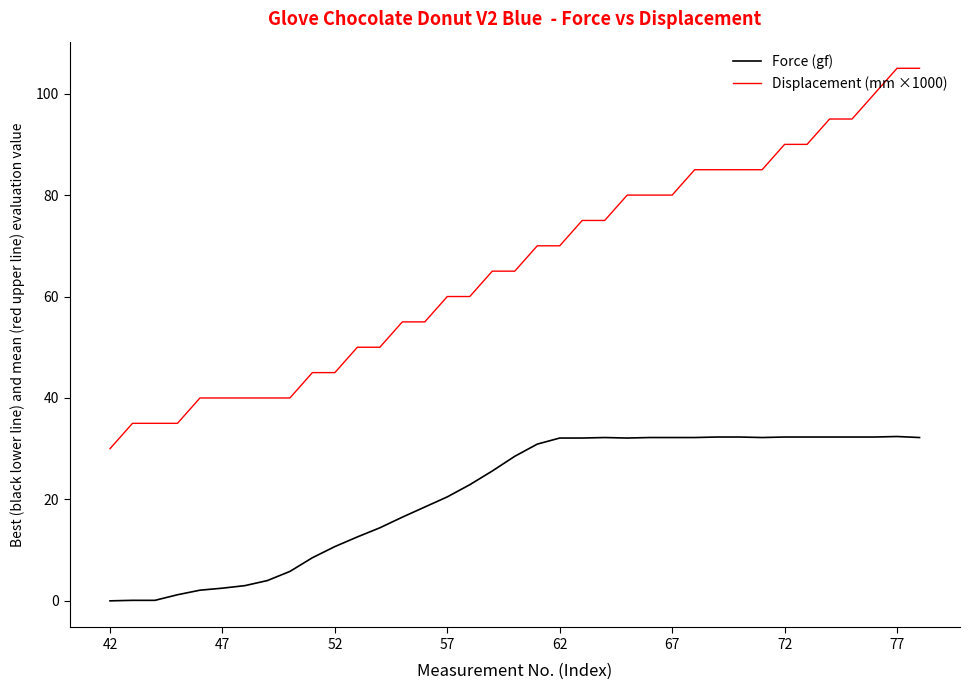

Count the number of categories in the chart.

37